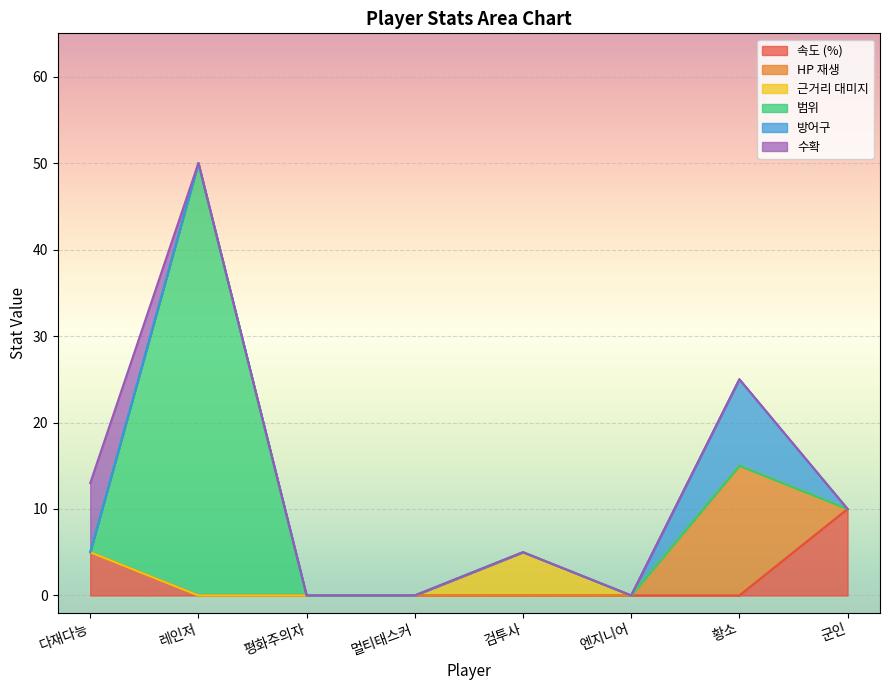

Does the chart display data point markers on the line(s)?

No